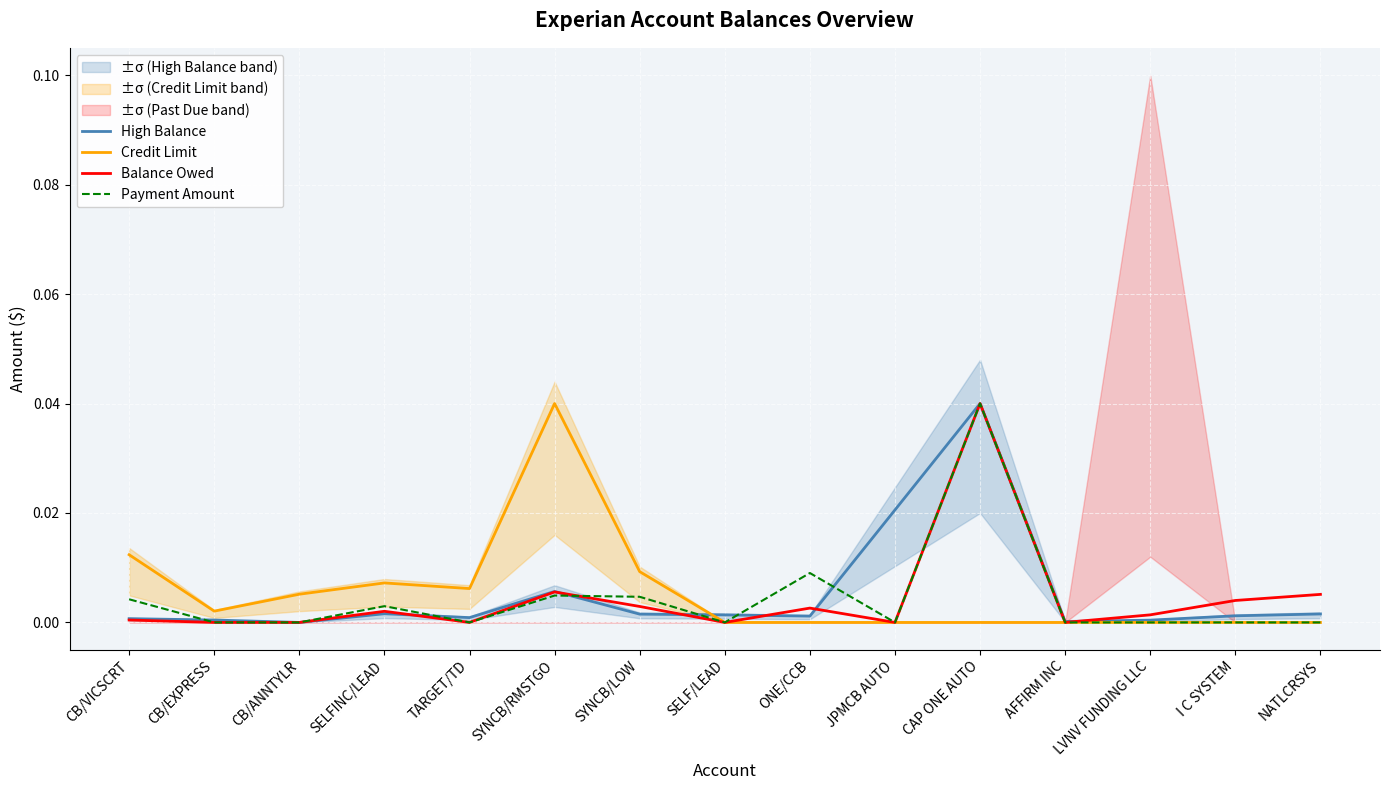

List the labels in order of Credit Limit value, smallest first.

SELF/LEAD, ONE/CCB, JPMCB AUTO, CAP ONE AUTO, AFFIRM INC, LVNV FUNDING LLC, I C SYSTEM, NATLCRSYS, CB/EXPRESS, CB/ANNTYLR, TARGET/TD, SELFINC/LEAD, SYNCB/LOW, CB/VICSCRT, SYNCB/RMSTGO